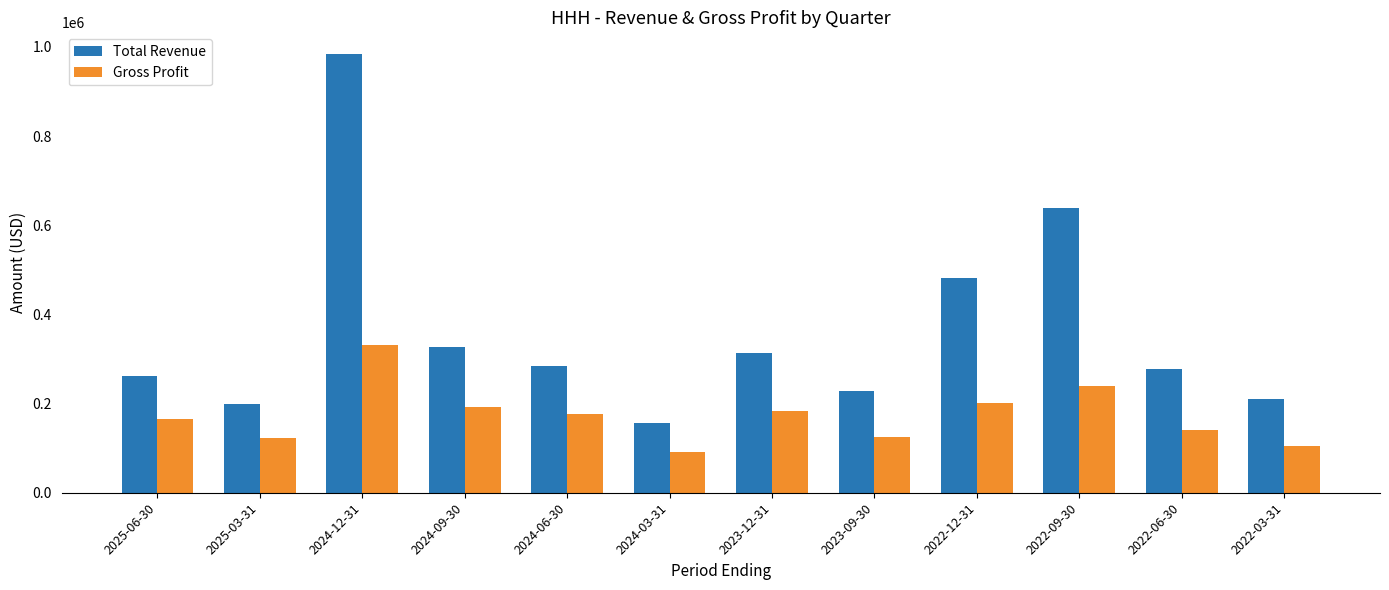

Which series changed the most between 2024-06-30 and 2024-03-31?

Total Revenue